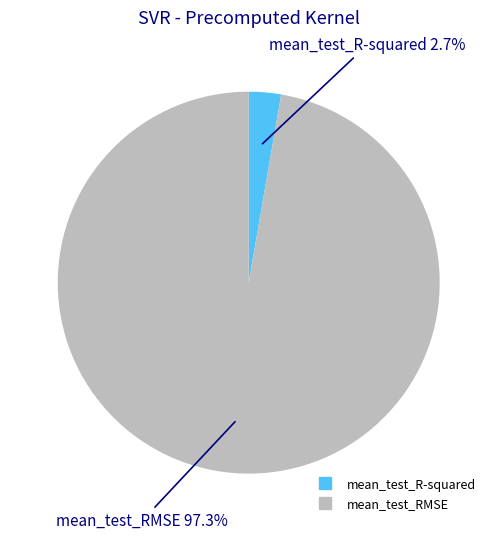

To the nearest percent, what is the difference between the largest and smallest slice percentages?

95%